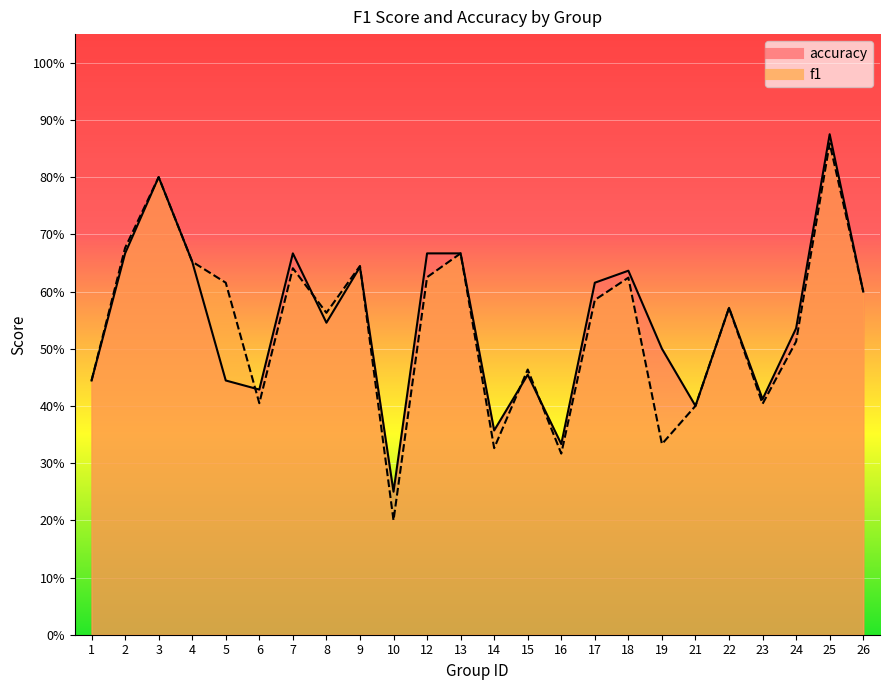

At which label is f1 closest to 0?

10